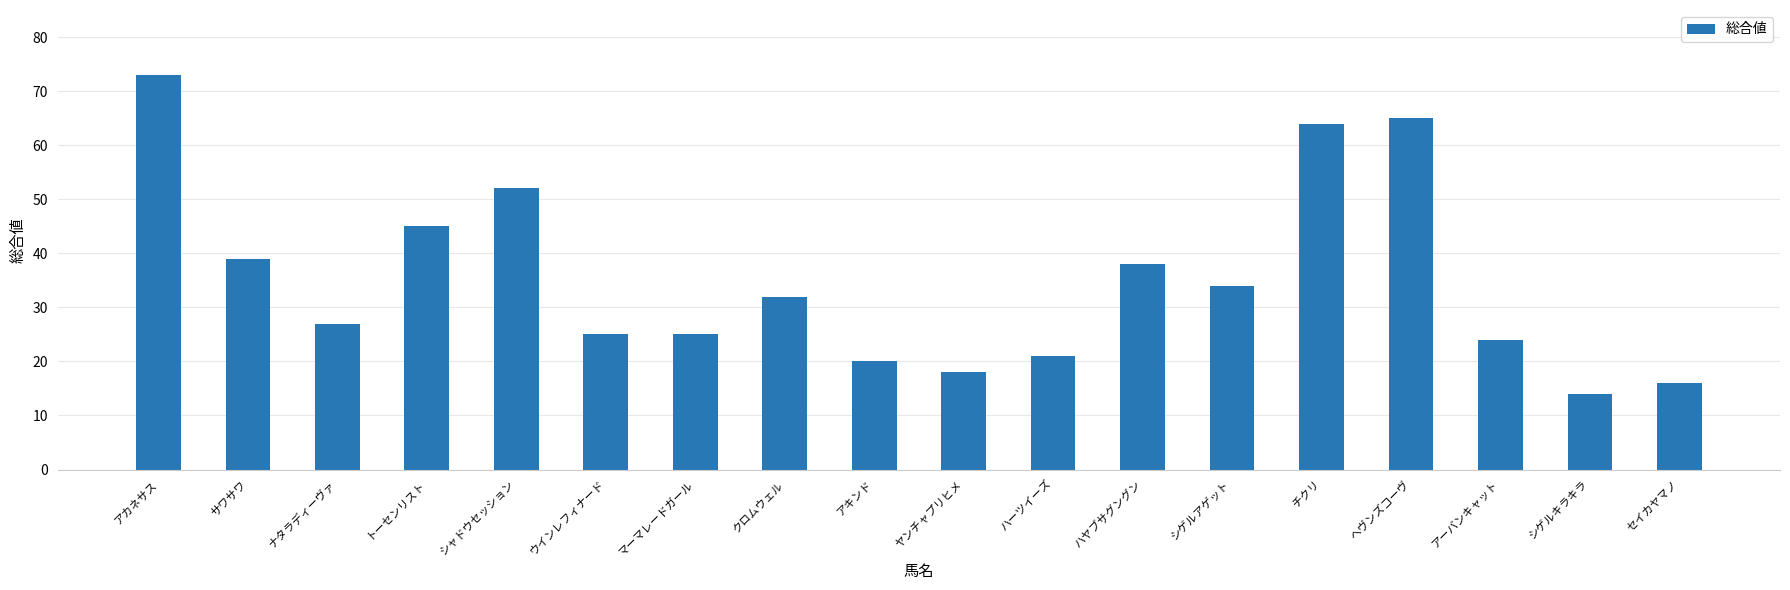

Reading left to right, extract all data points from this chart.

アカネサス=73	サワサワ=39	ナタラディーヴァ=27	トーセンリスト=45	シャドウセッション=52	ウインレフィナード=25	マーマレードガール=25	クロムウェル=32	アキンド=20	ヤンチャプリヒメ=18	ハーツイーズ=21	ハヤブサグングン=38	シゲルアゲット=34	チクリ=64	ヘヴンズコーヴ=65	アーバンキャット=24	シゲルキラキラ=14	セイカヤマノ=16